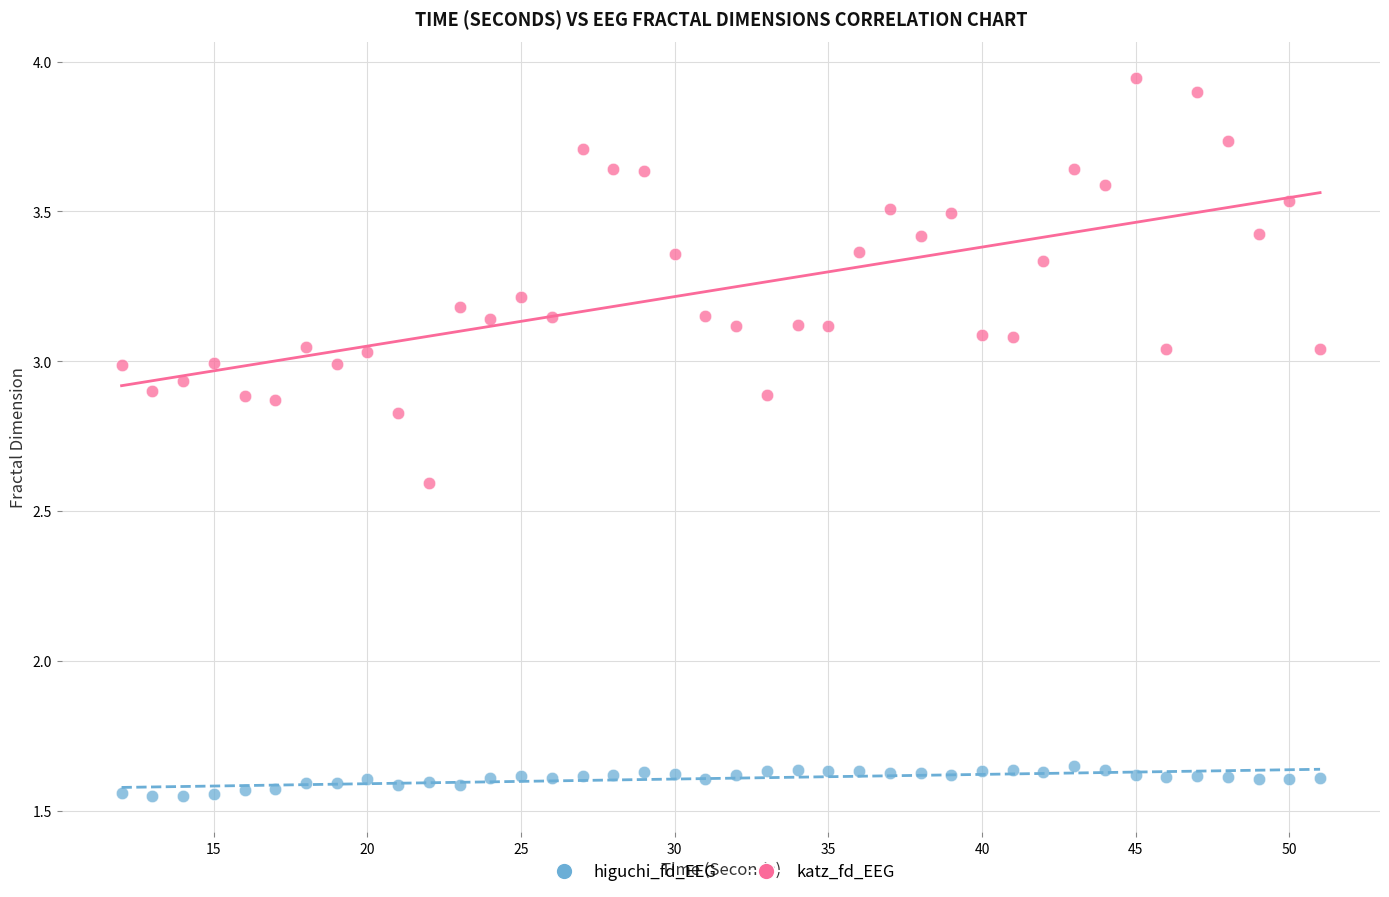

Which series reaches the maximum Y coordinate?

katz_fd_EEG